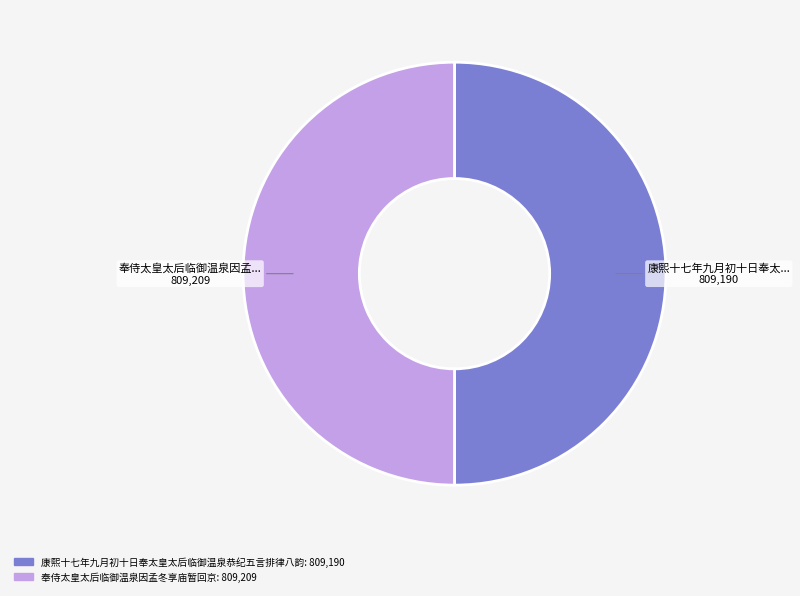

Is the sum of 奉侍太皇太后临御温泉因孟冬享庙暂回京 and 康熙十七年九月初十日奉太皇太后临御温泉恭纪五言排律八韵 greater than half?

Yes